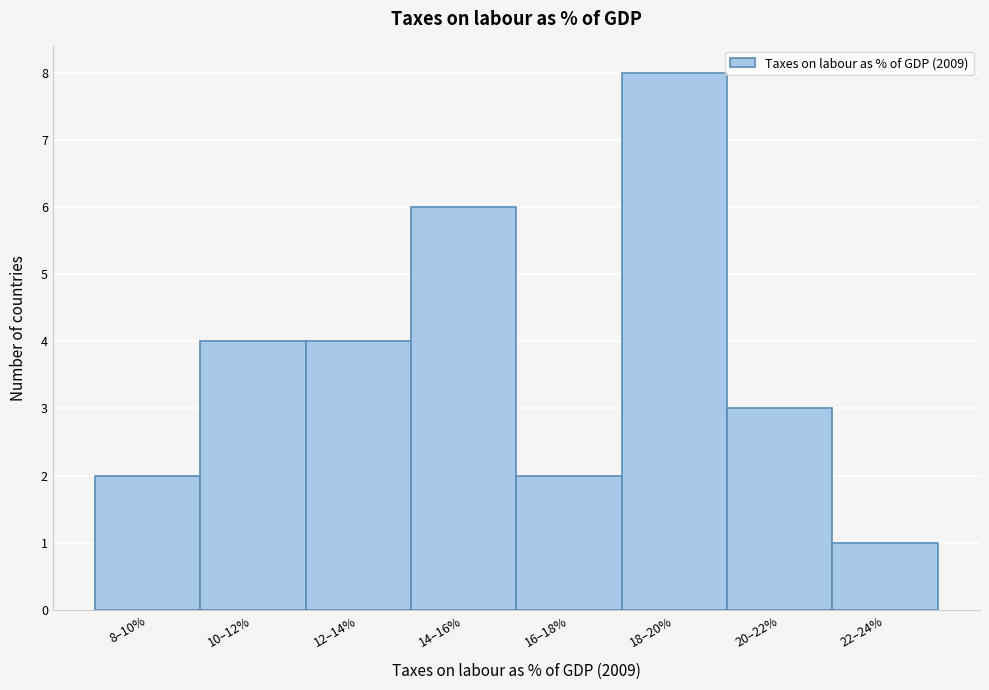

Reading left to right, what are all the values shown in this chart?

8–10%=2	10–12%=4	12–14%=4	14–16%=6	16–18%=2	18–20%=8	20–22%=3	22–24%=1